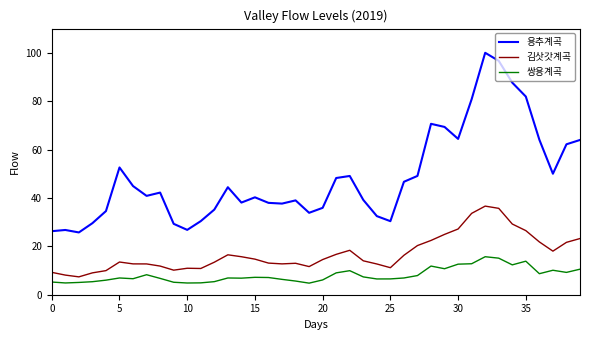

Does the chart have visible grid lines?

No